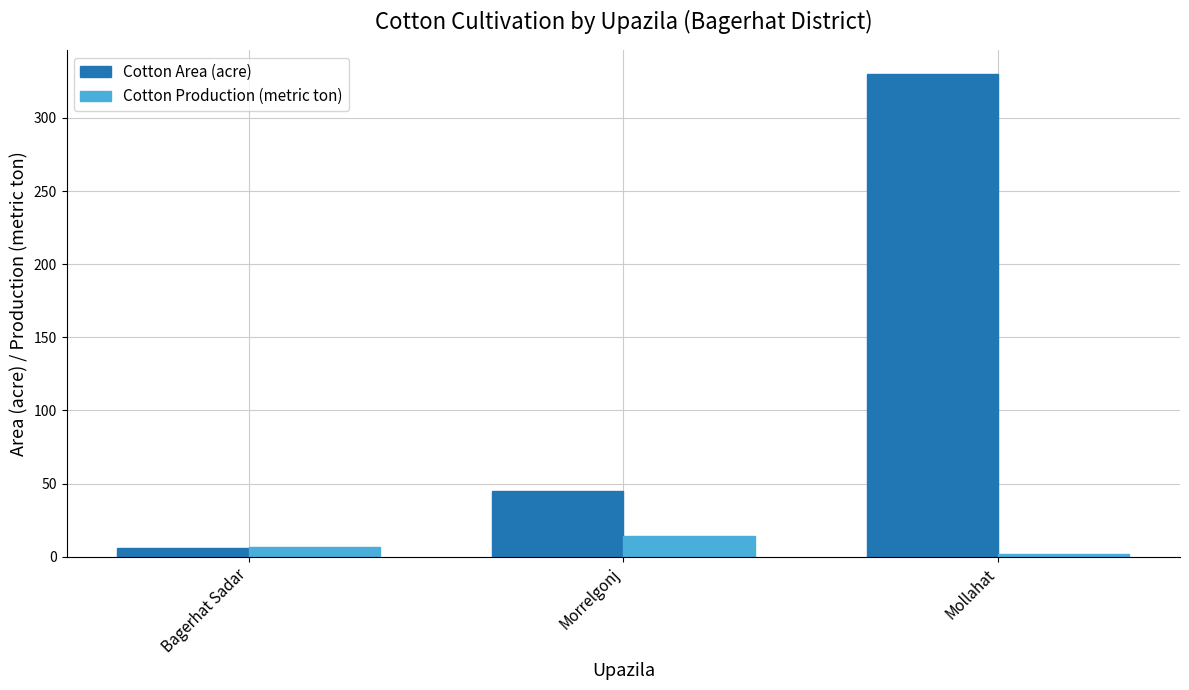

Where is Cotton Area (acre) nearest to the value 168?

Morrelgonj